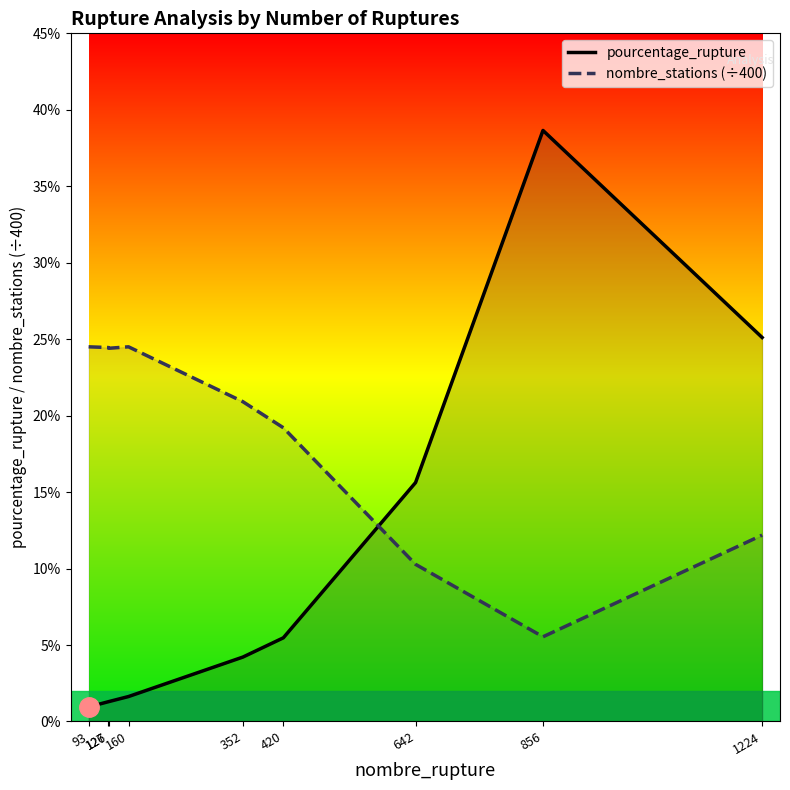

True or false: pourcentage_rupture has more than 2 interior local peaks.

False